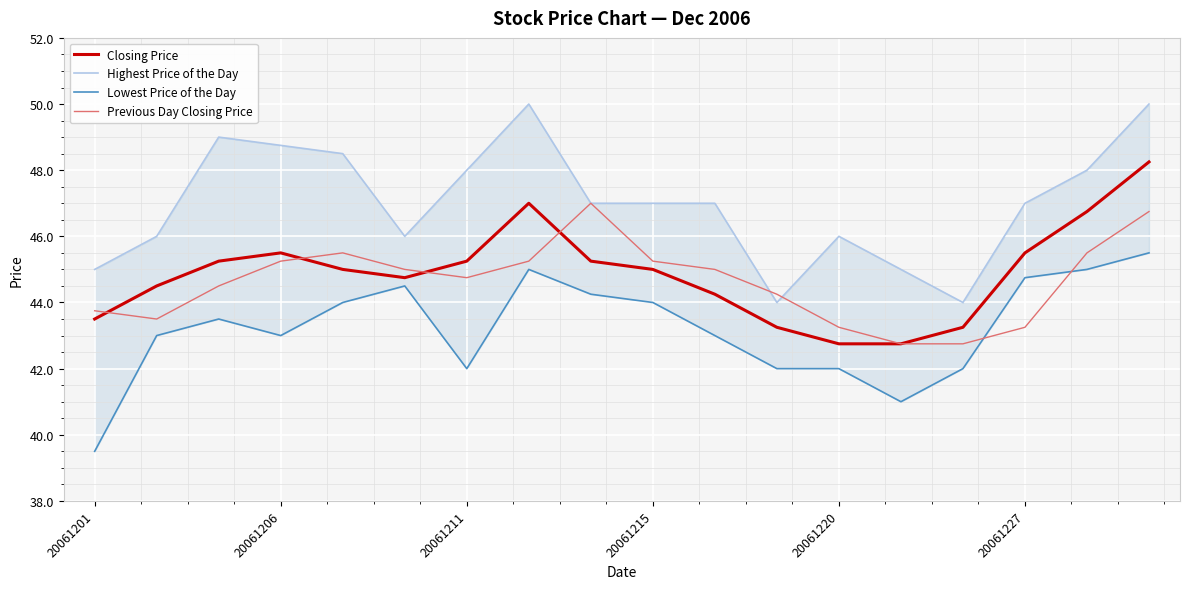

What is the difference between the highest and lowest values at 14?

2.0